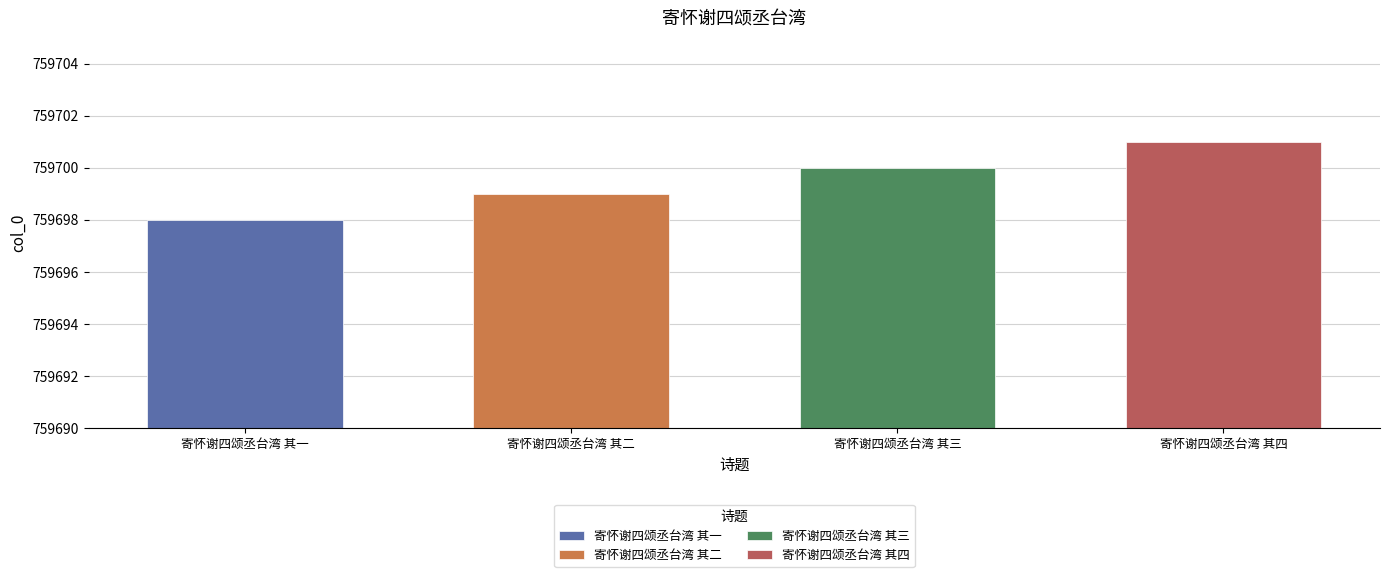

Reading right to left, extract all data points from this chart.

759701	759700	759699	759698